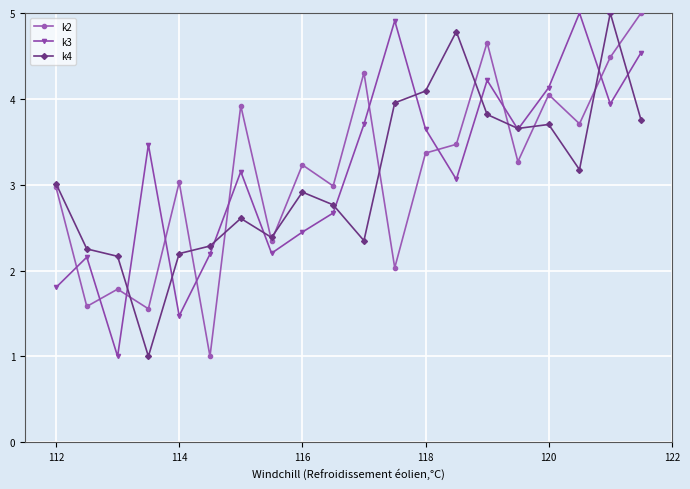

What is the maximum value for k2?

5.0